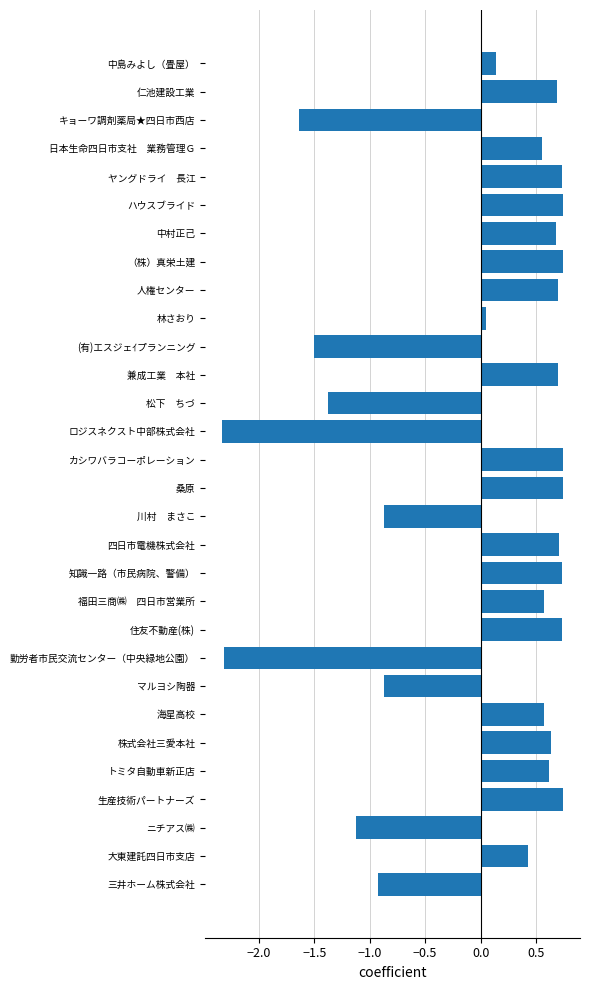

What is the difference between the second highest and minimum values?

3.1